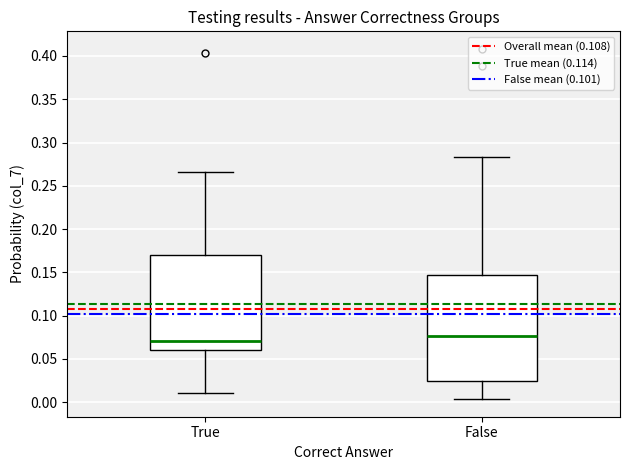

Reading left to right, transcribe this box plot: for each box, give where its median line is, the range the box spans, and where its two whiskers end, as read against the y-axis. The values are not printed on the chart, so give them approximately, as read against the axis.

True: median 0.070, box 0.060 to 0.170, whiskers 0.010 to 0.265
False: median 0.075, box 0.025 to 0.145, whiskers 0.005 to 0.285